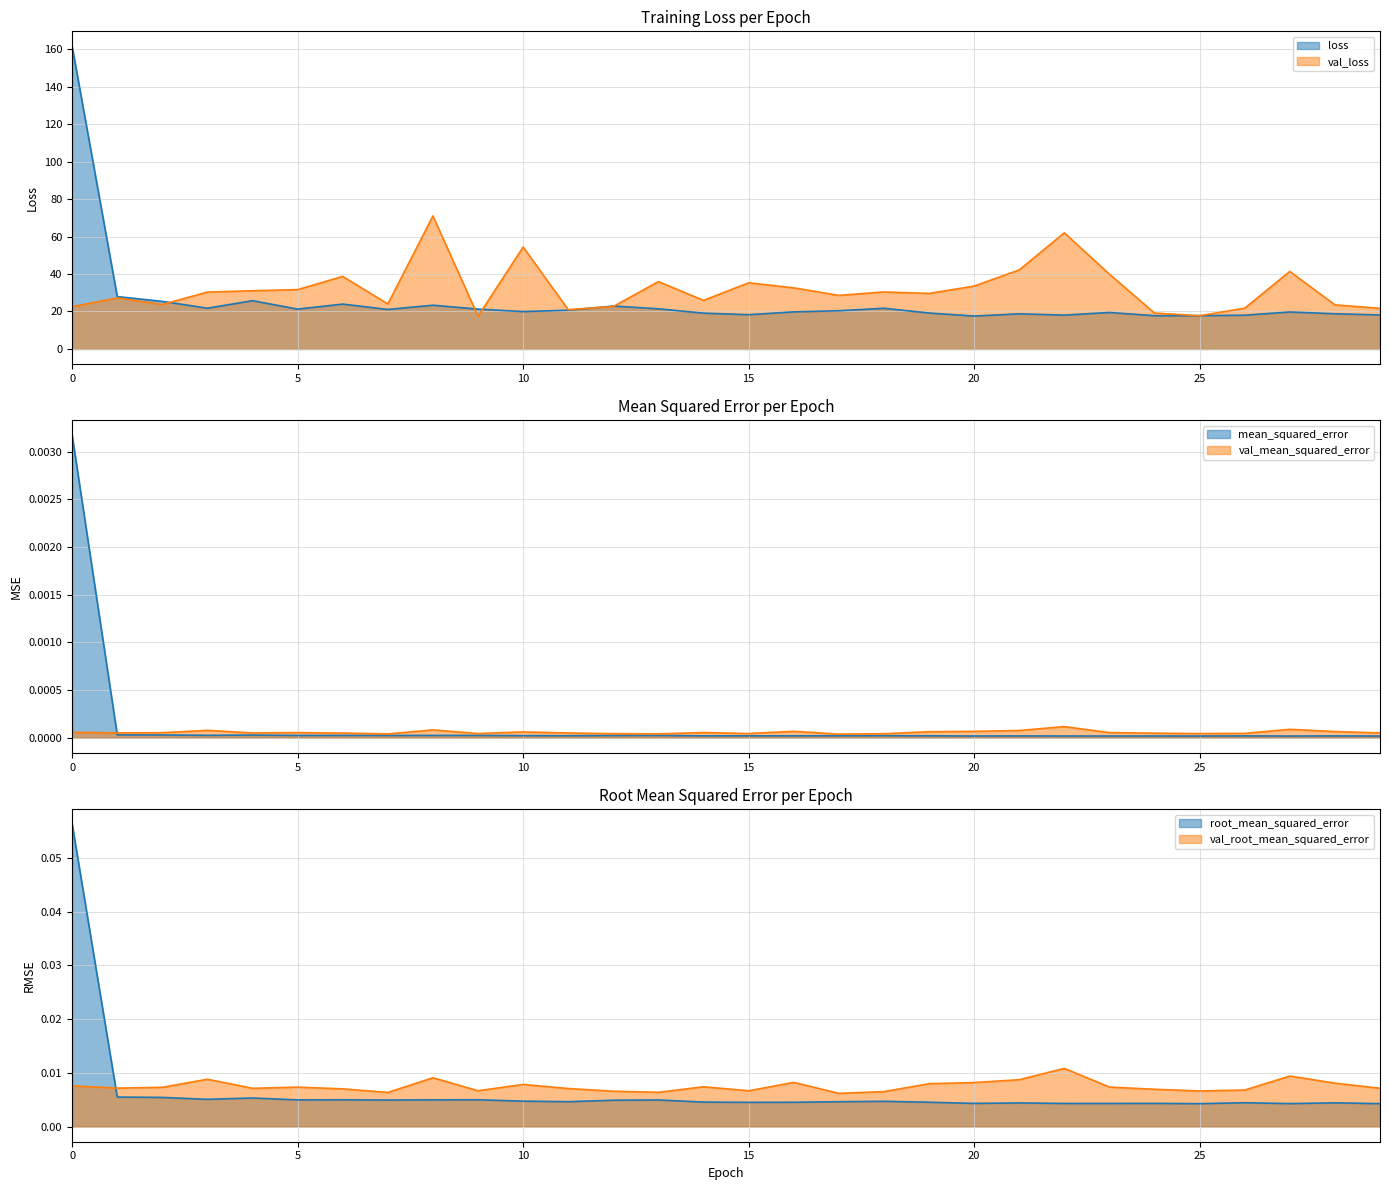

Which has a higher value, 2 or 21?

2